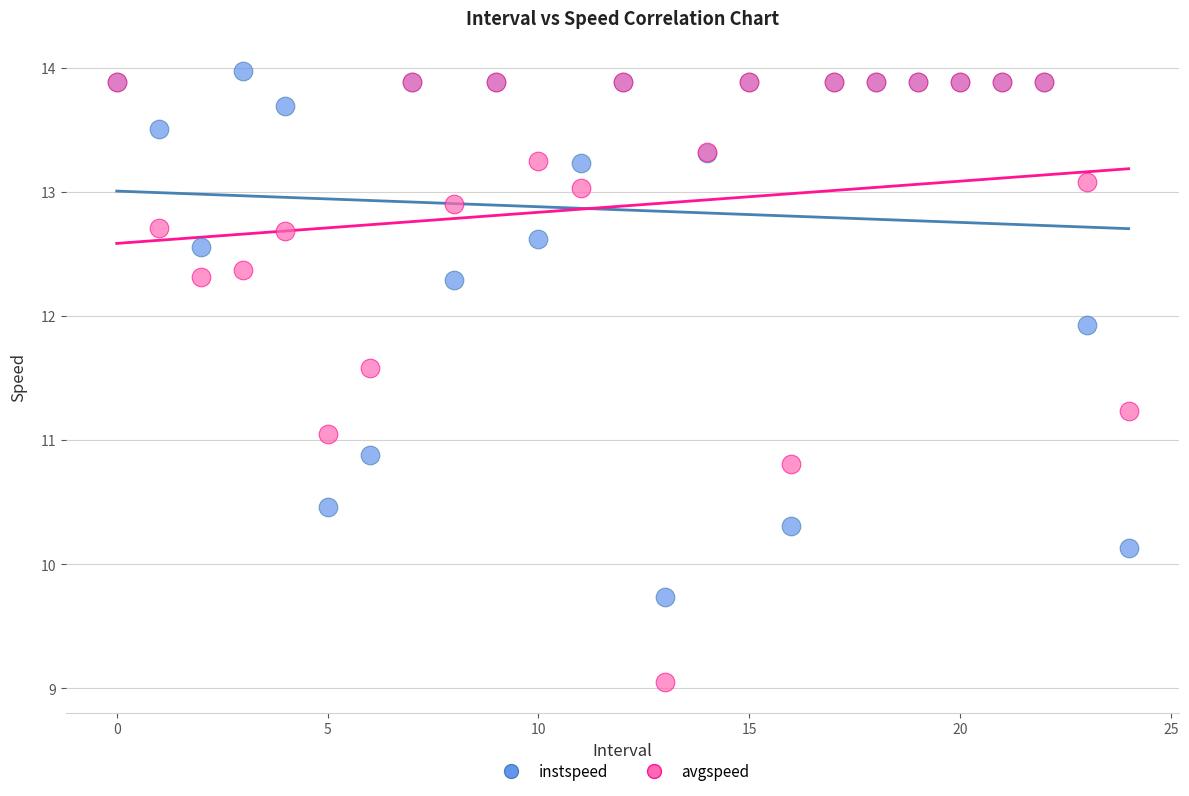

What are all the series names shown in the legend?

instspeed, avgspeed